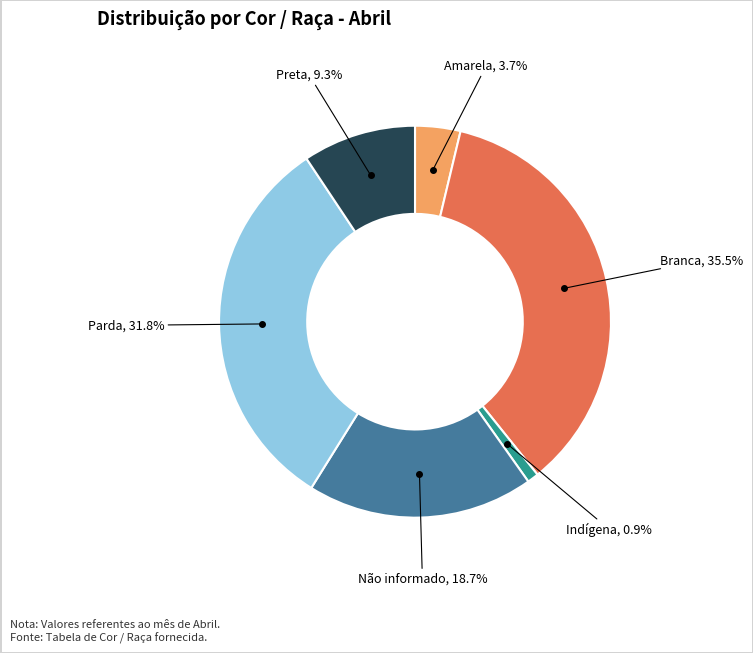

Does any single category account for the majority?

No